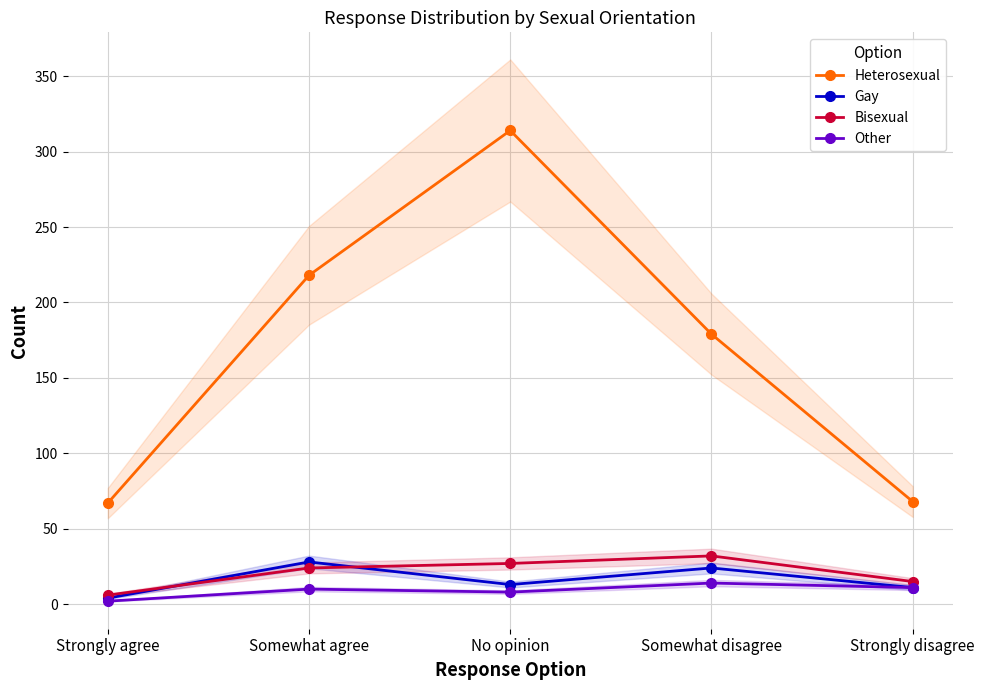

In Other, how many points are lower than both neighbors (excluding endpoints)?

1